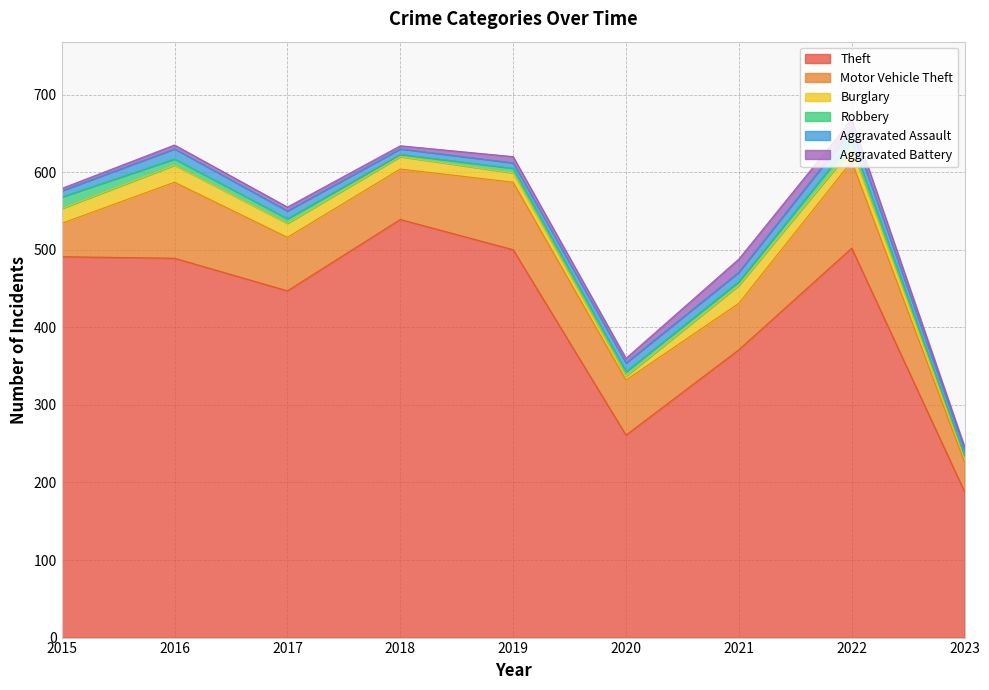

What is the difference between the maximum and minimum values in the Aggravated Battery series?

14